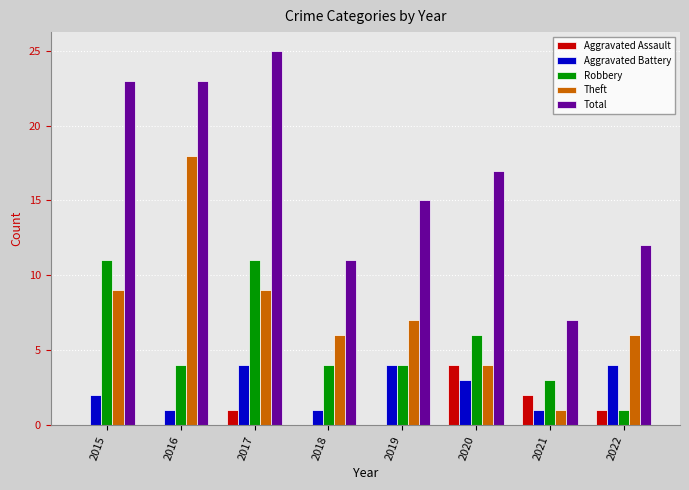

What are all the series names shown in the legend?

Aggravated Assault, Aggravated Battery, Robbery, Theft, Total